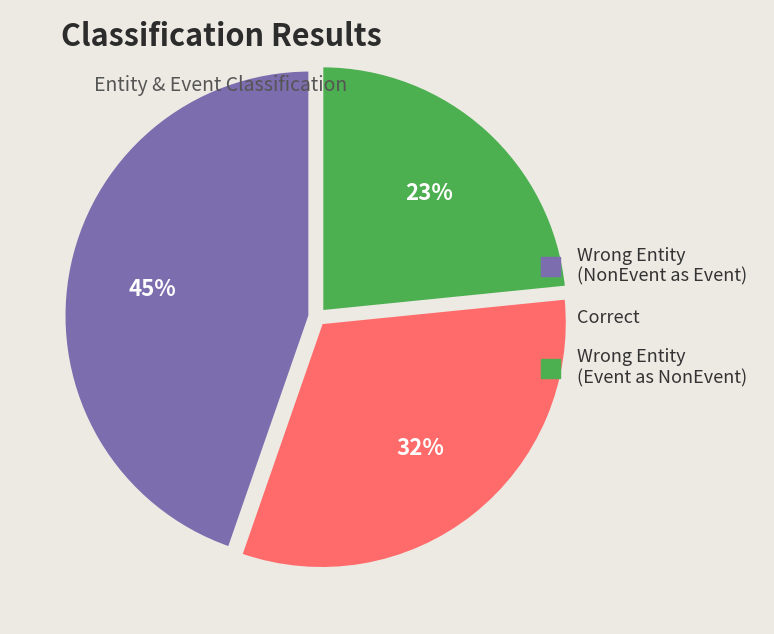

Is there a majority slice in this chart?

No